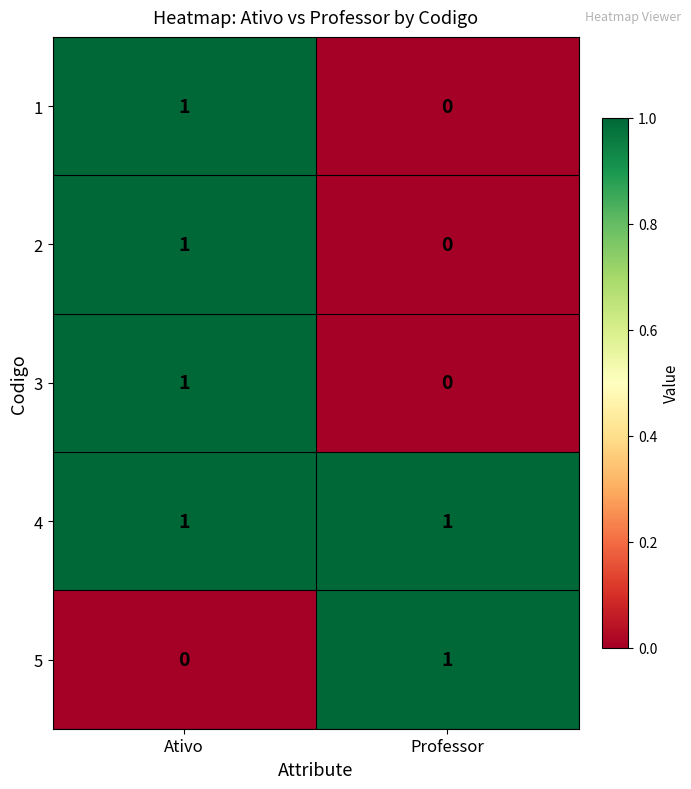

Where is 1 nearest to the value 0?

Professor